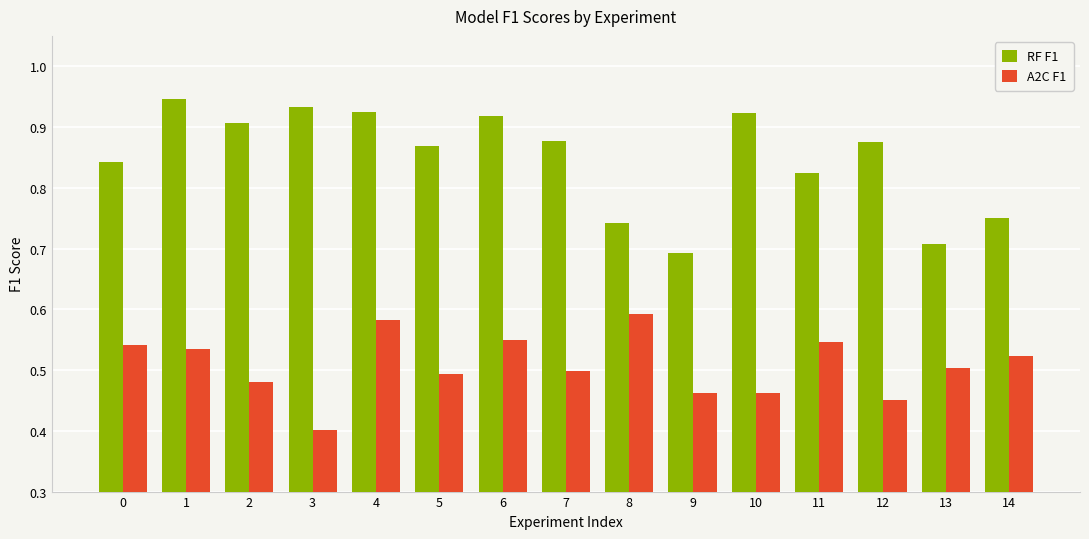

Which series changed the most between 1 and 9?

RF F1